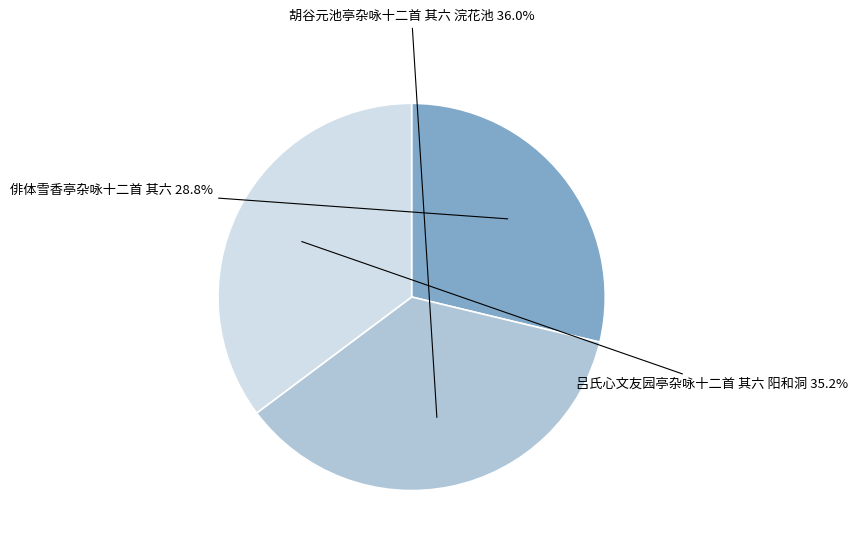

Is there a majority slice in this chart?

No